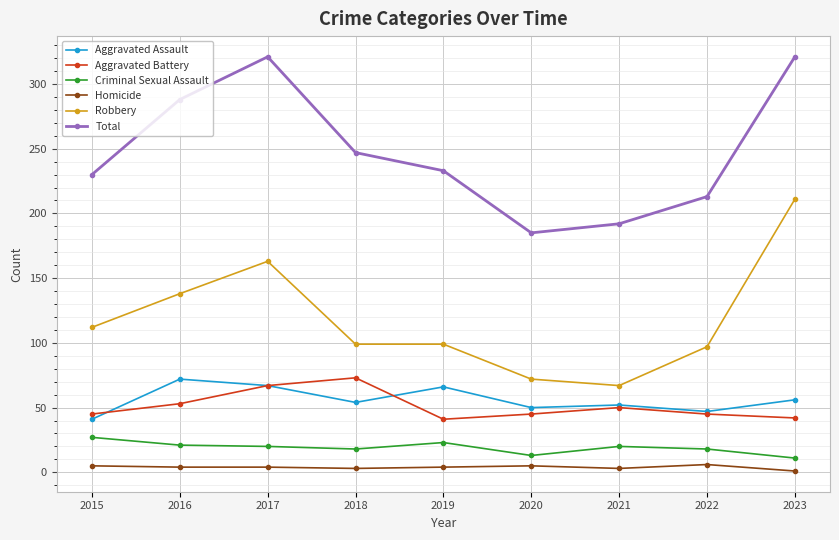

True or false: Homicide and Criminal Sexual Assault intersect in this chart.

False